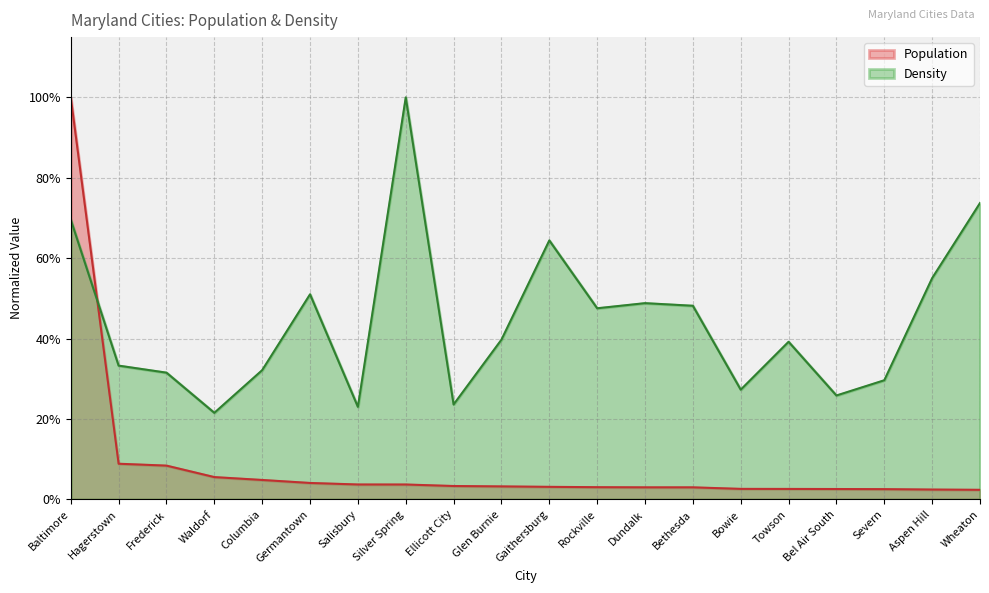

What is the sum of all Population values?

1.7